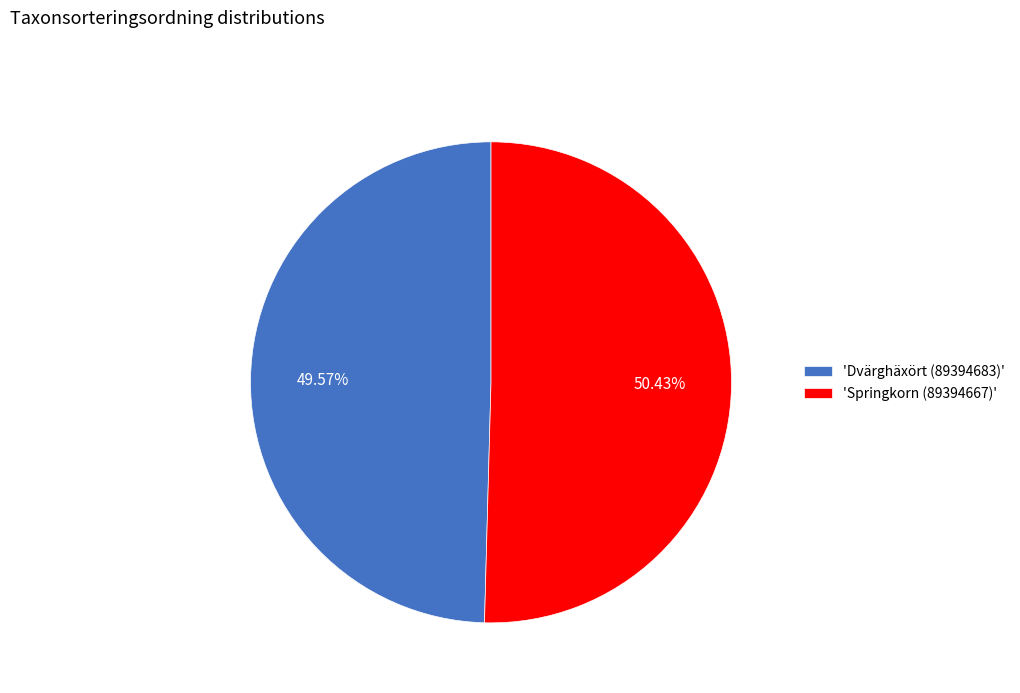

To the nearest percent, what is the difference between the largest and smallest slice percentages?

1%